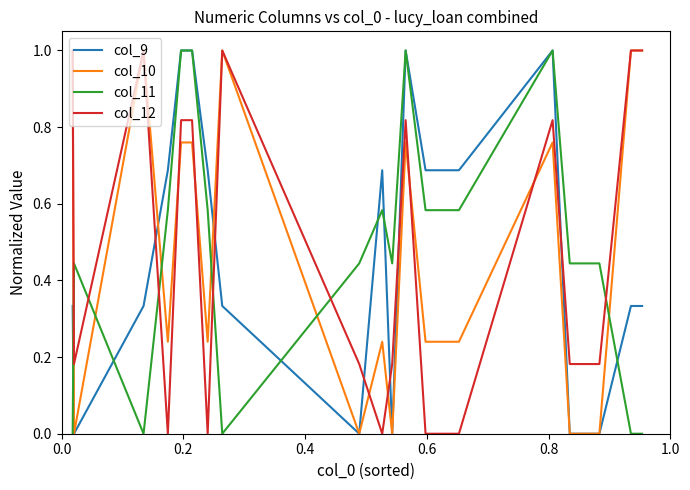

What is the maximum value shown in the chart?

1.0